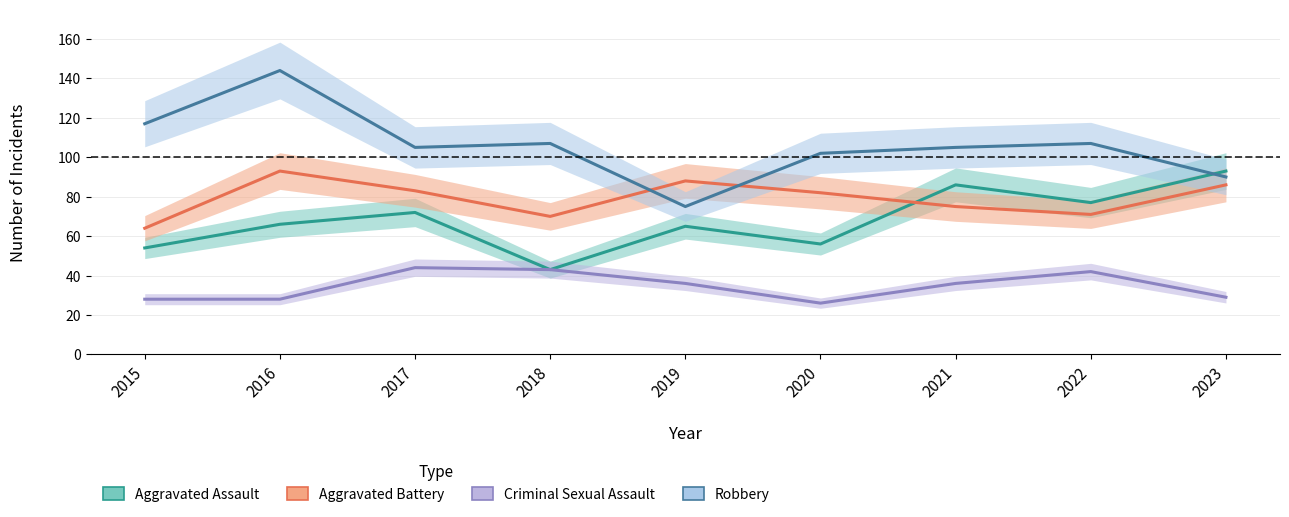

List the series in order of their overall mean, highest first.

Robbery, Aggravated Battery, Aggravated Assault, Criminal Sexual Assault